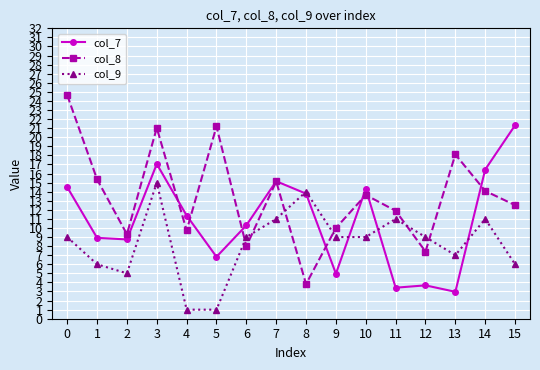

What is the value of the col_8 point at the 2nd from the left?

15.4